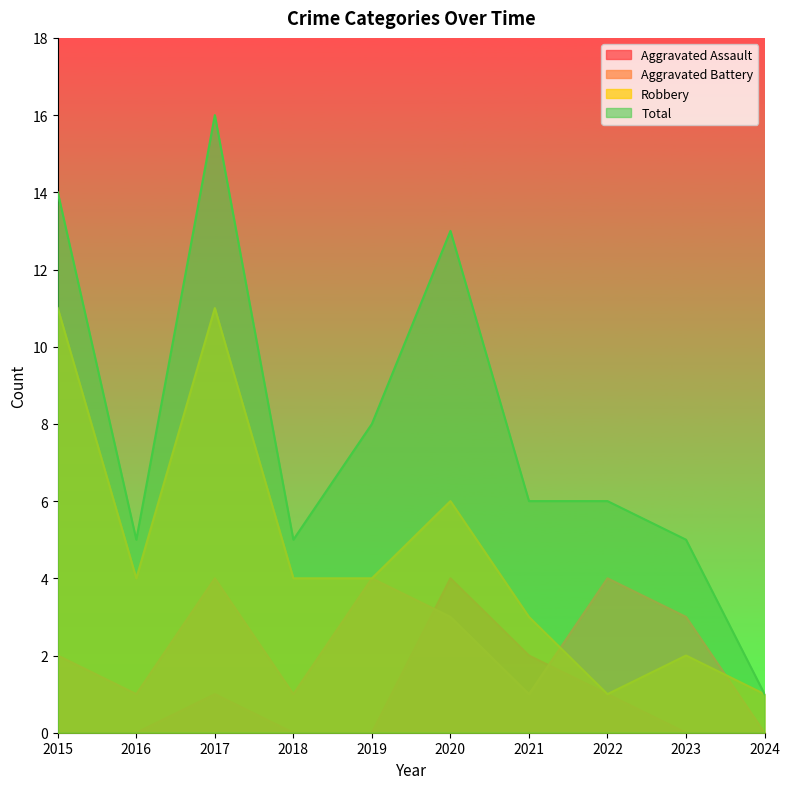

At how many categories does at least one series exceed 6?

4